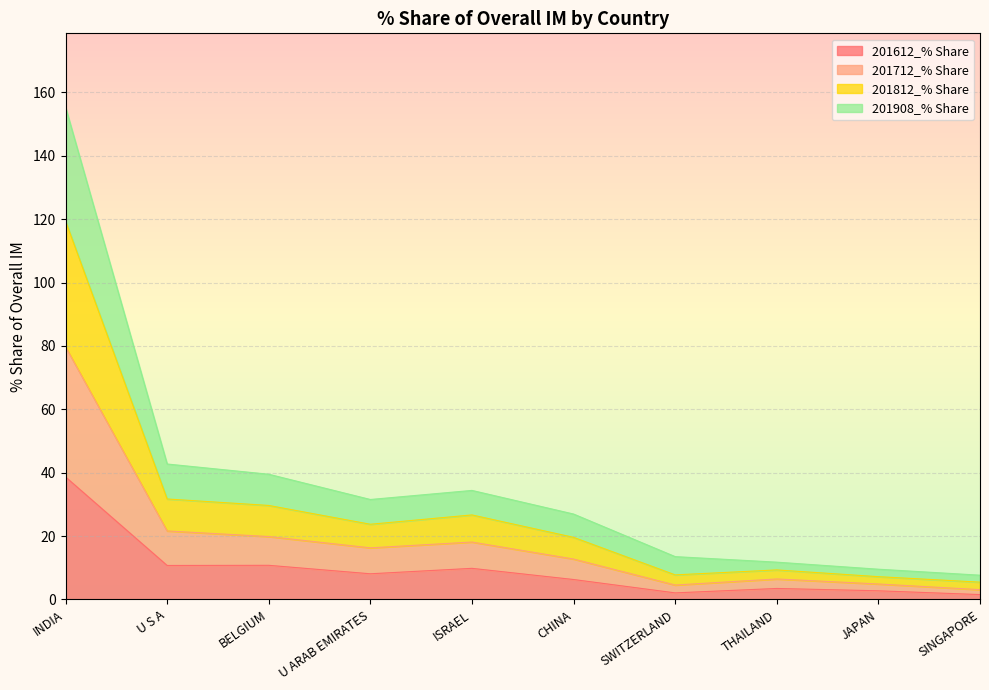

What is the label of the 4th point from the left?

U ARAB EMIRATES